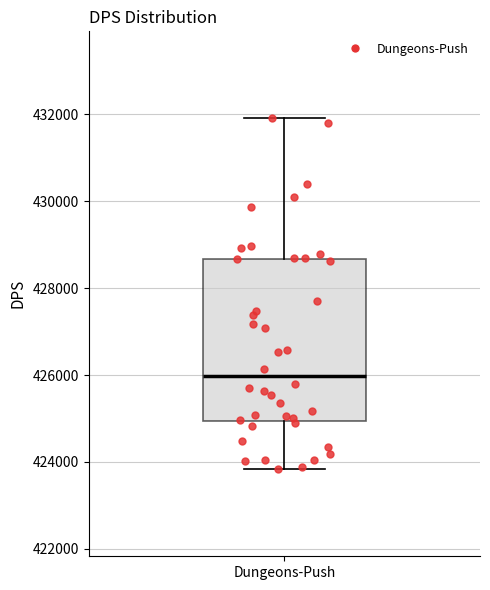

Read this box plot against the y-axis: the position of the median line, the range covered by the box, and the ends of both whiskers. The values are not printed on the chart, so give them approximately, as read against the axis.

median 426000, box 425000 to 428600, whiskers 423800 to 432000